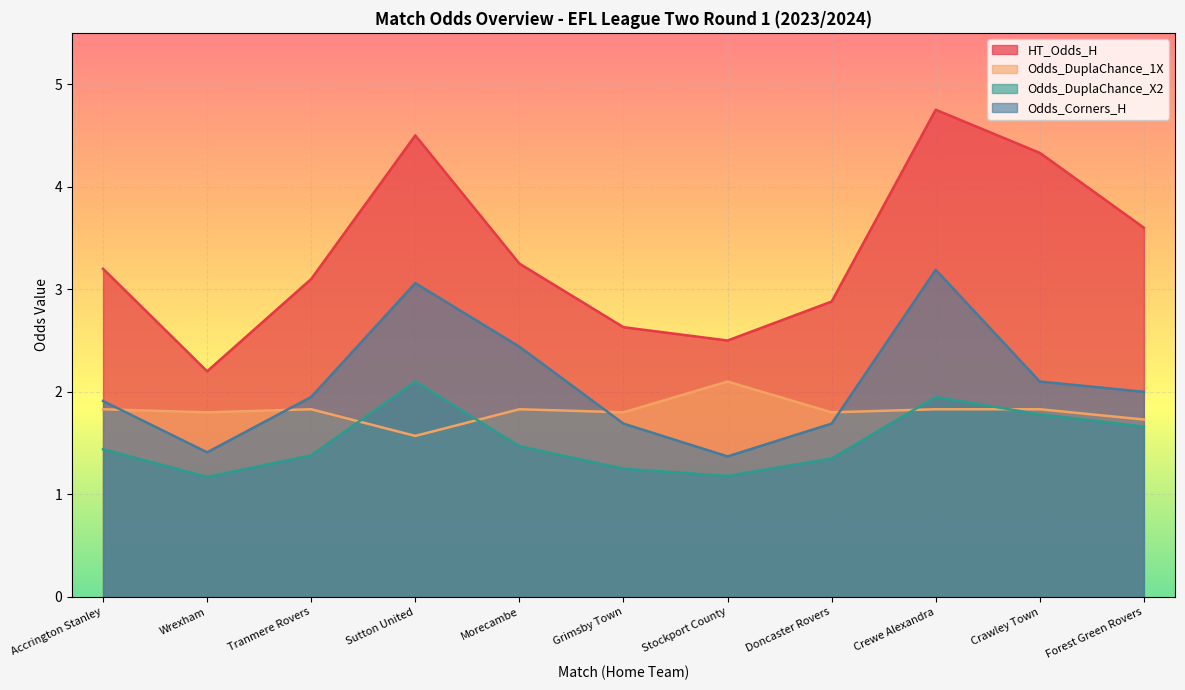

How many Odds_DuplaChance_1X values are between 1 and 2?

10